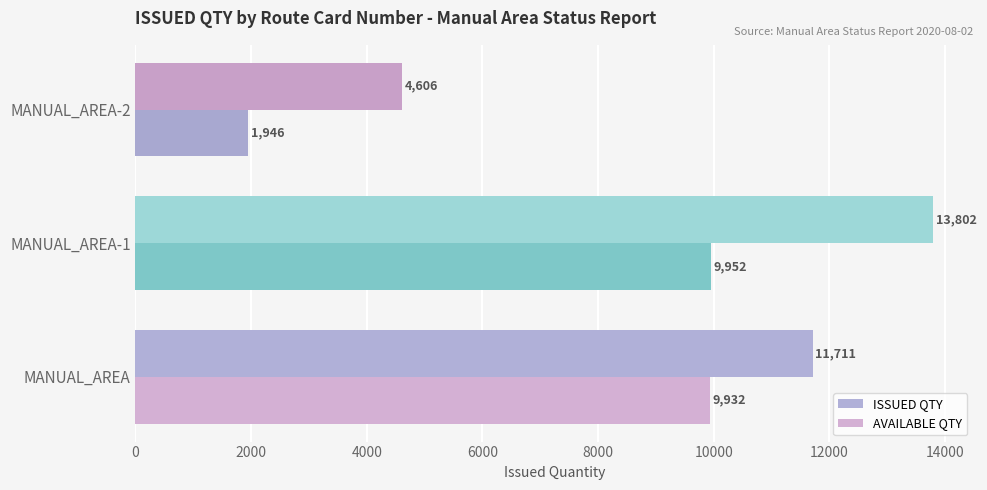

How many series are shown in this chart?

2